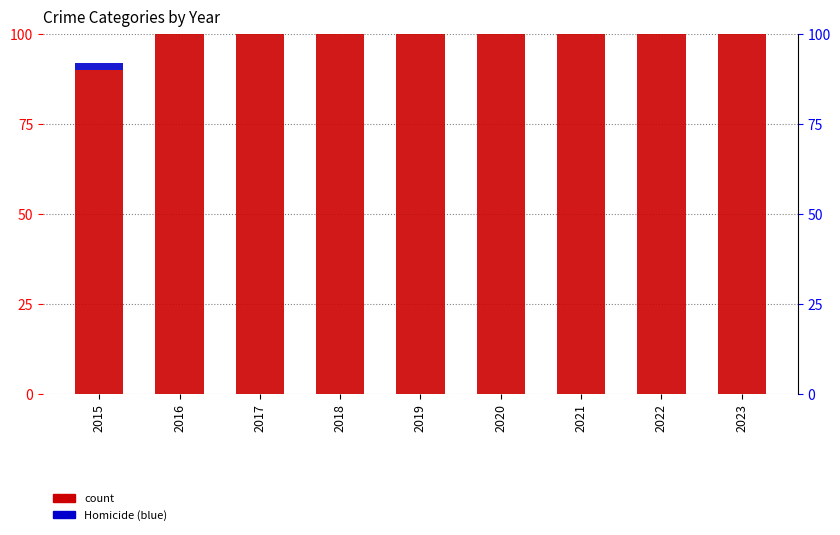

Which series changed the most between 2016 and 2021?

Robbery